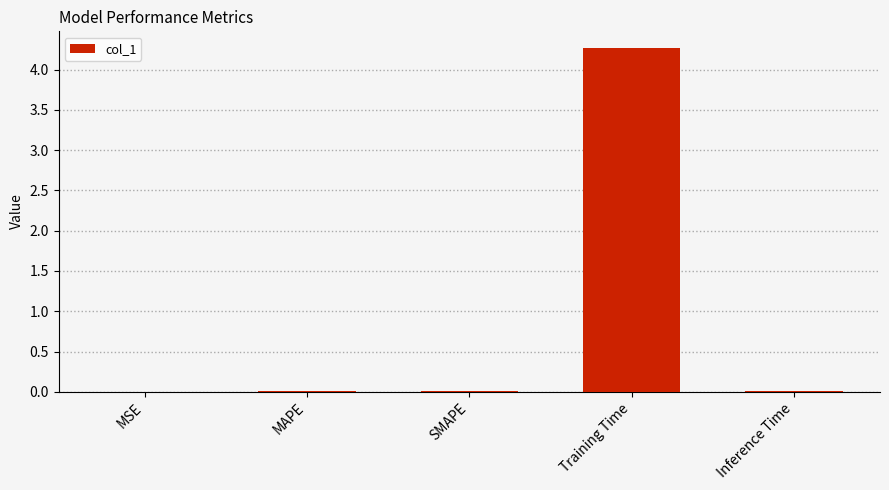

Is it true that the value at MSE is 0.0?

True